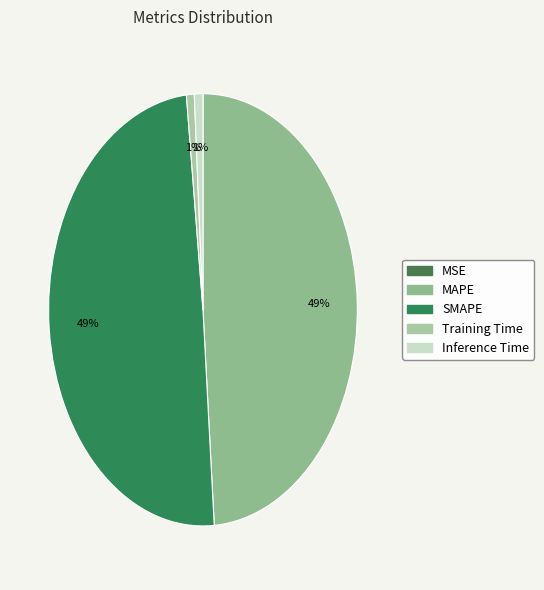

Combined, do Training Time and Inference Time account for over 50%?

No